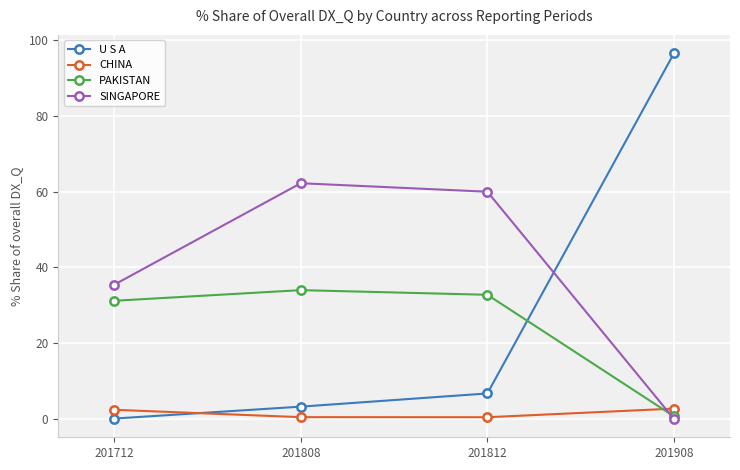

Is this an area chart (filled region under the line)?

No